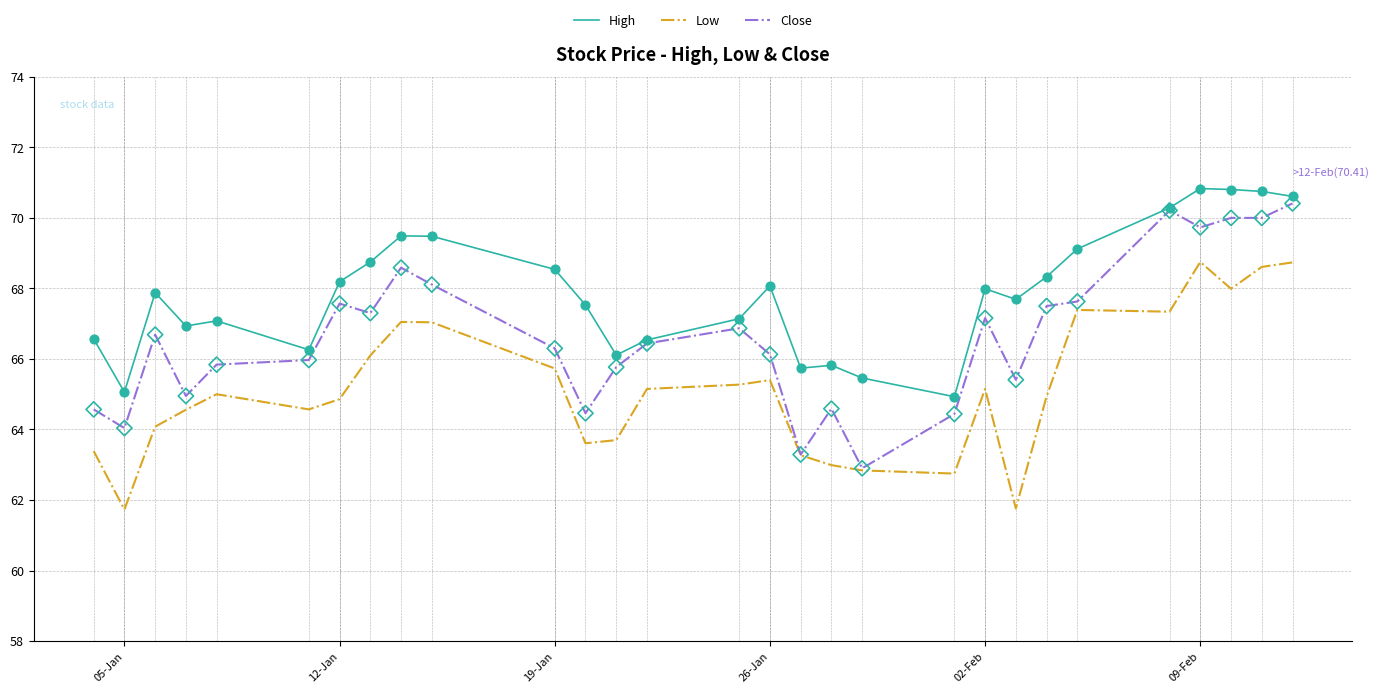

What is the lowest value of the Close series?

62.9